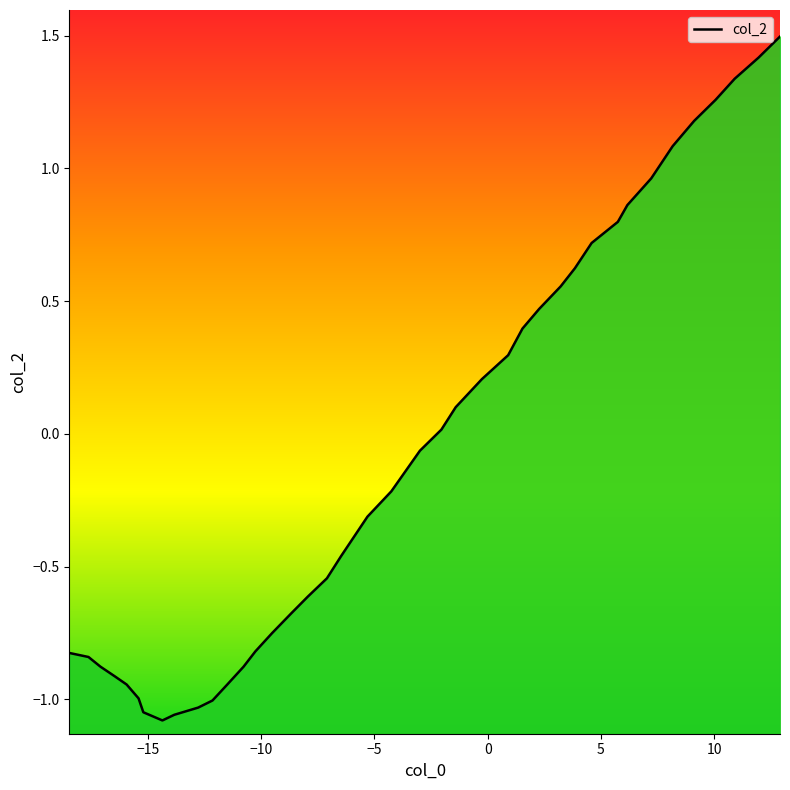

The value at 18 is -0.8. True or false?

False